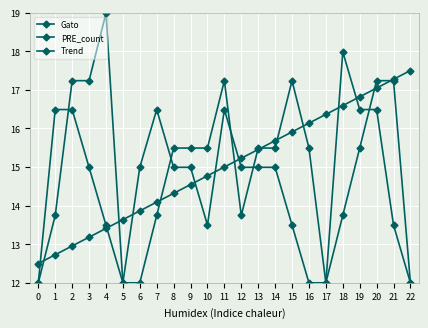

What is the sum of the Gato values at 20 and 9?

32.7